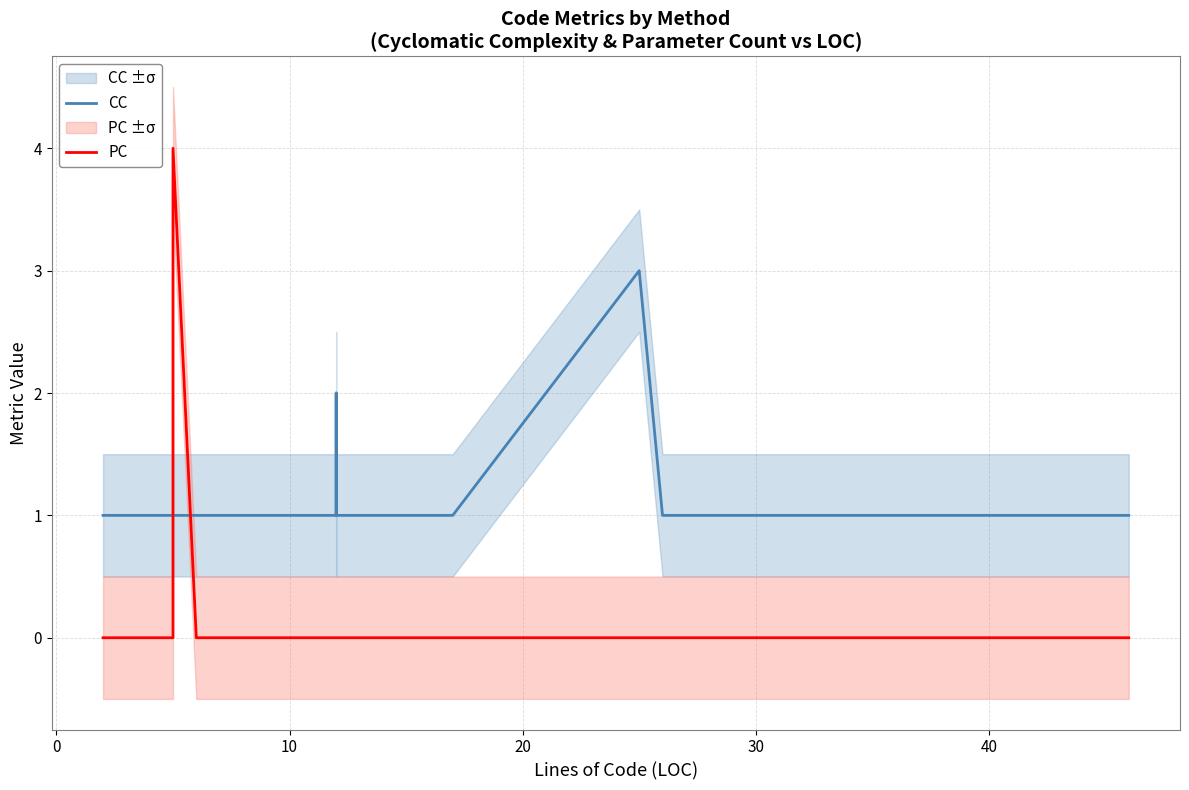

What are all the series names shown in the legend?

CC, PC